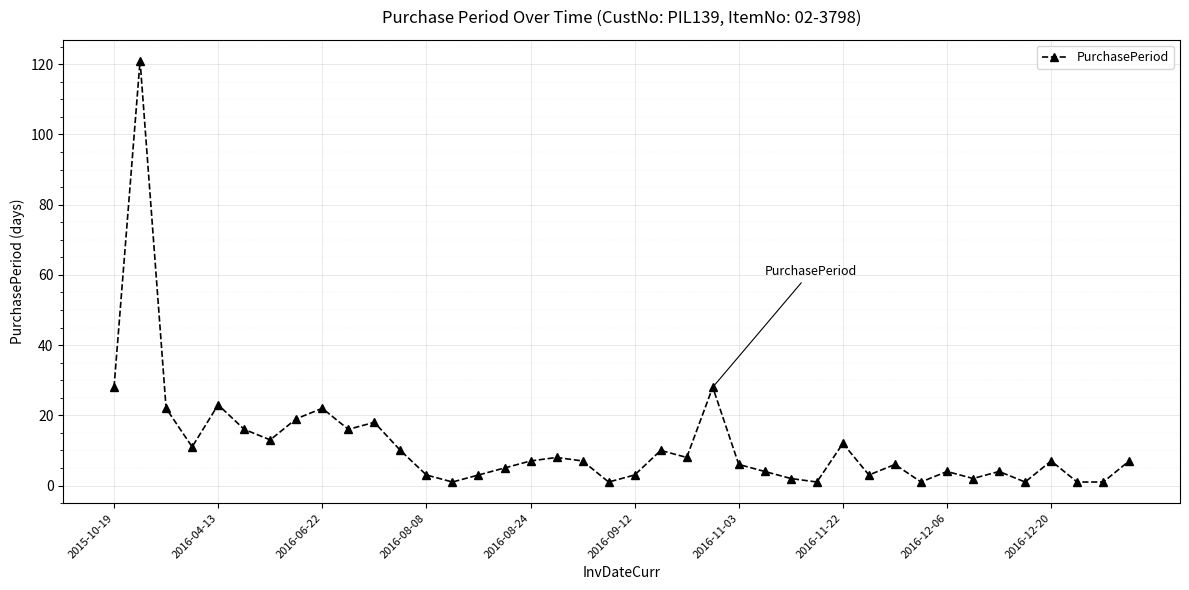

Reading right to left, extract all data points from this chart.

7	1	1	7	1	4	2	4	1	6	3	12	1	2	4	6	28	8	10	3	1	7	8	7	5	3	1	3	10	18	16	22	19	13	16	23	11	22	121	28